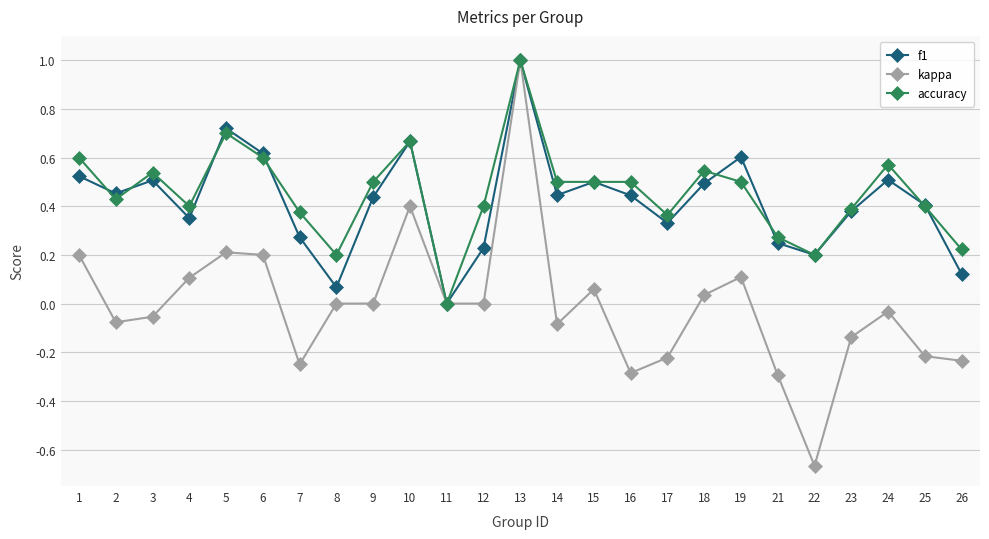

True or false: accuracy has more than 0 points higher than both neighbors.

True